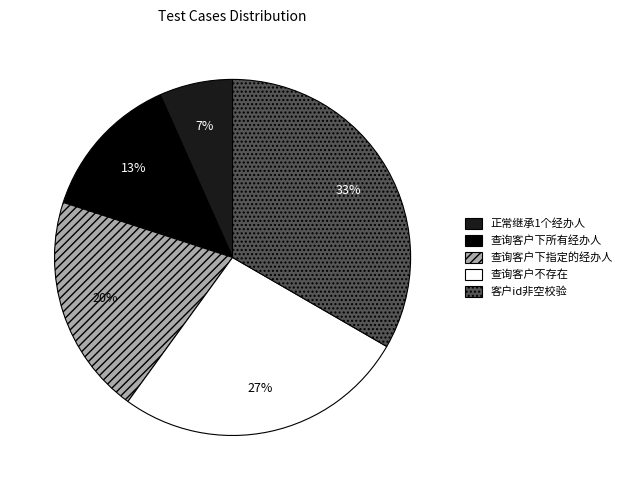

What is the largest slice in the pie chart?

客户id非空校验